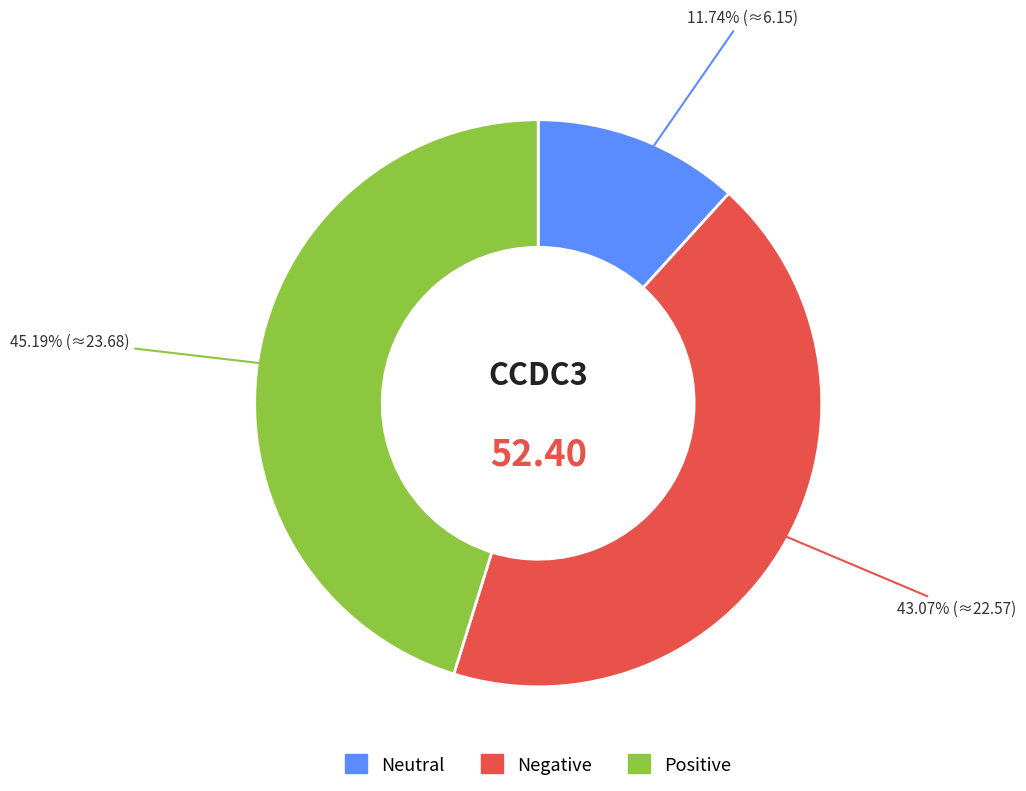

Is there a majority slice in this chart?

No